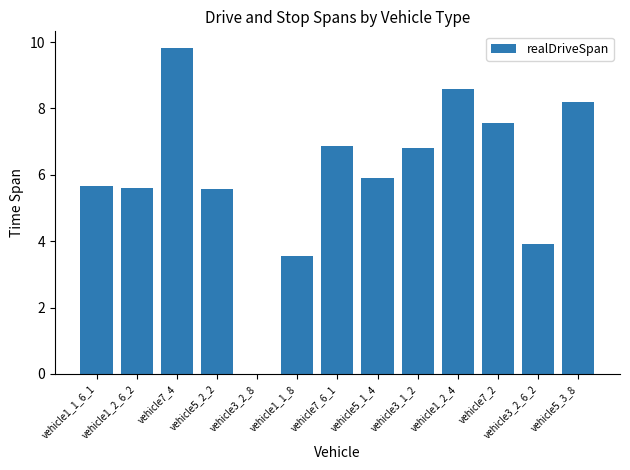

Is it true that the value at vehicle3_1_2 is 6.8?

True